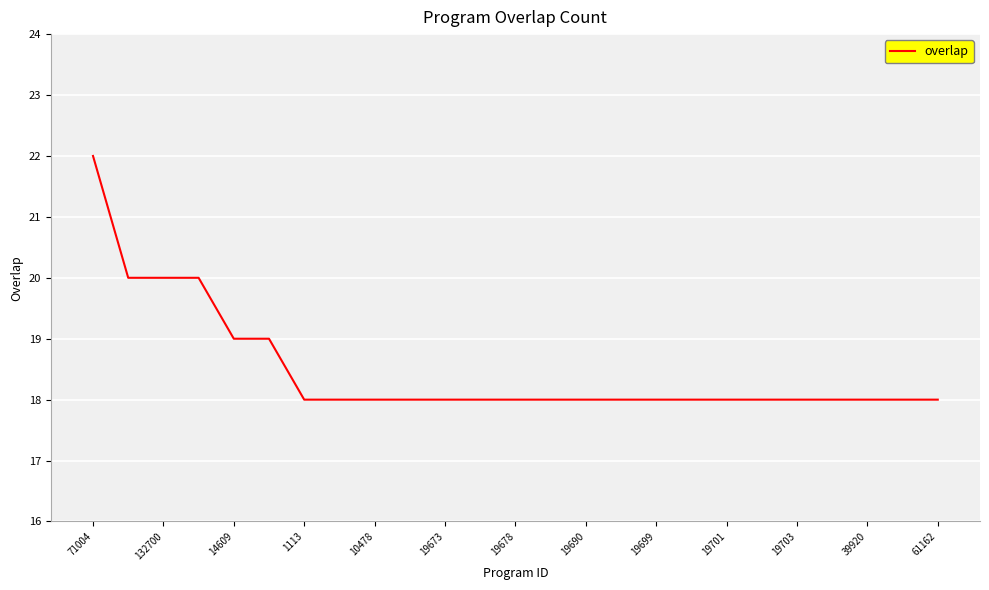

What is the maximum value shown in the chart?

22